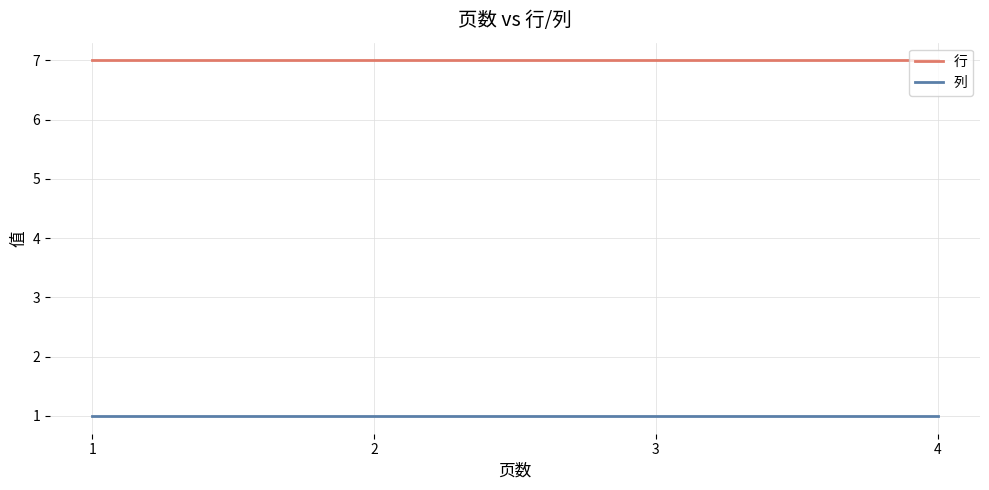

What is the maximum value shown in the chart?

7